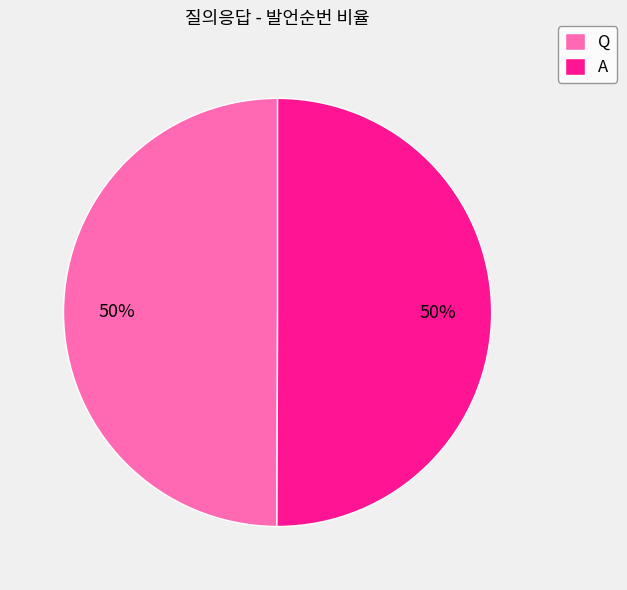

The Q slice represents 56% of the pie. True or false?

False